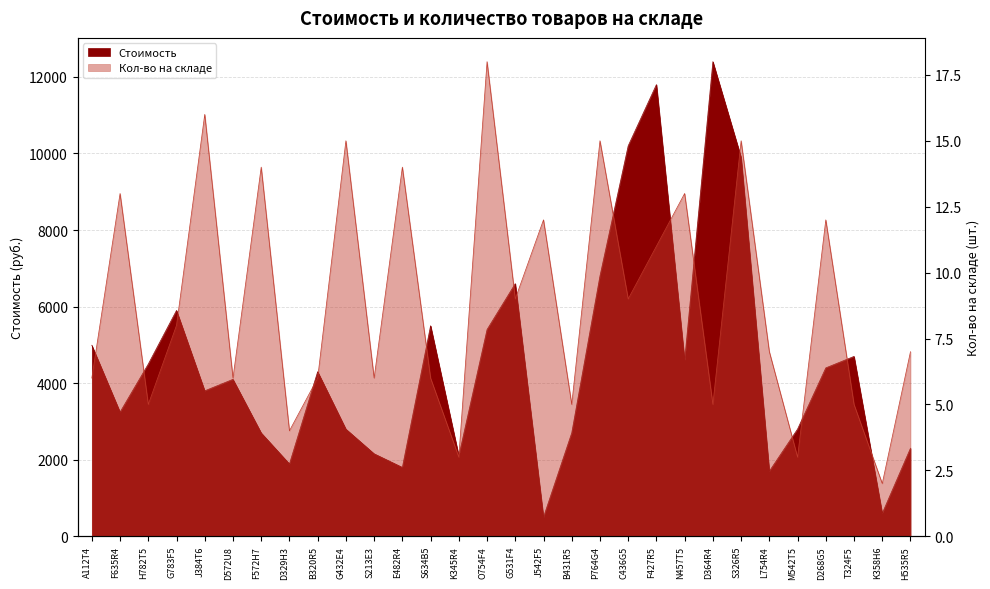

Where is the first local maximum for Кол-во на складе?

F635R4